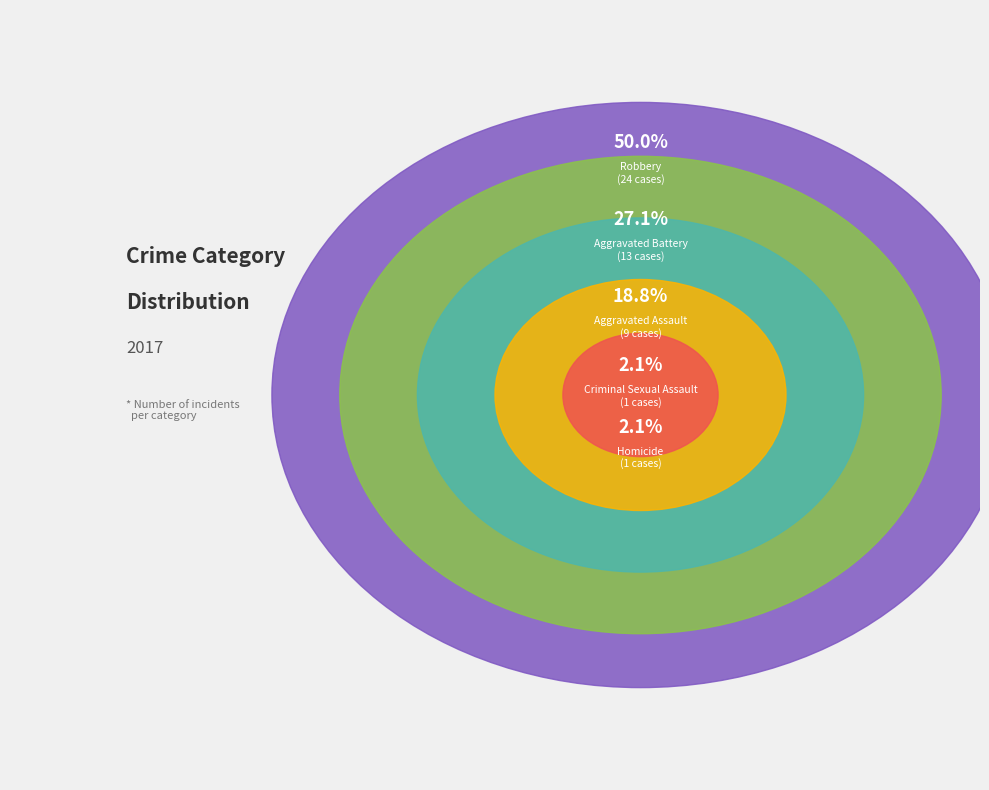

Is the sum of Homicide and Aggravated Assault greater than half?

No